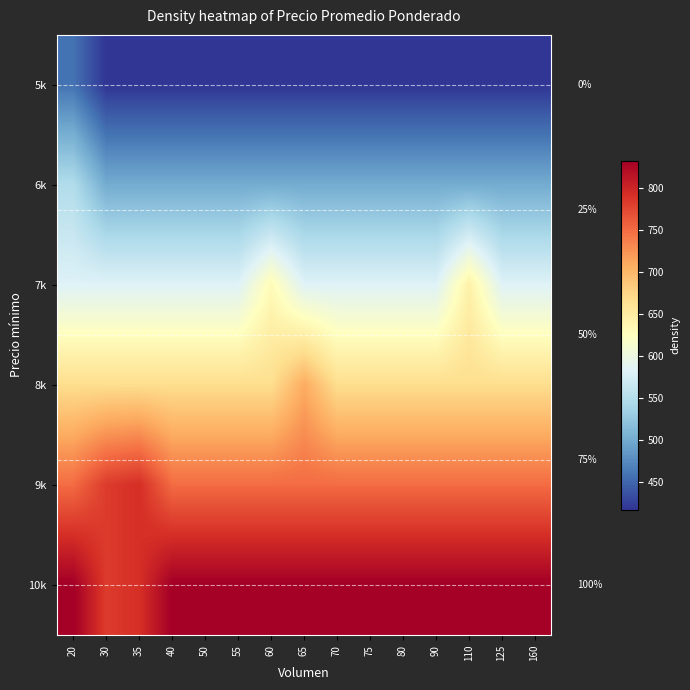

What is the spread (max minus min) of values at 20?

375